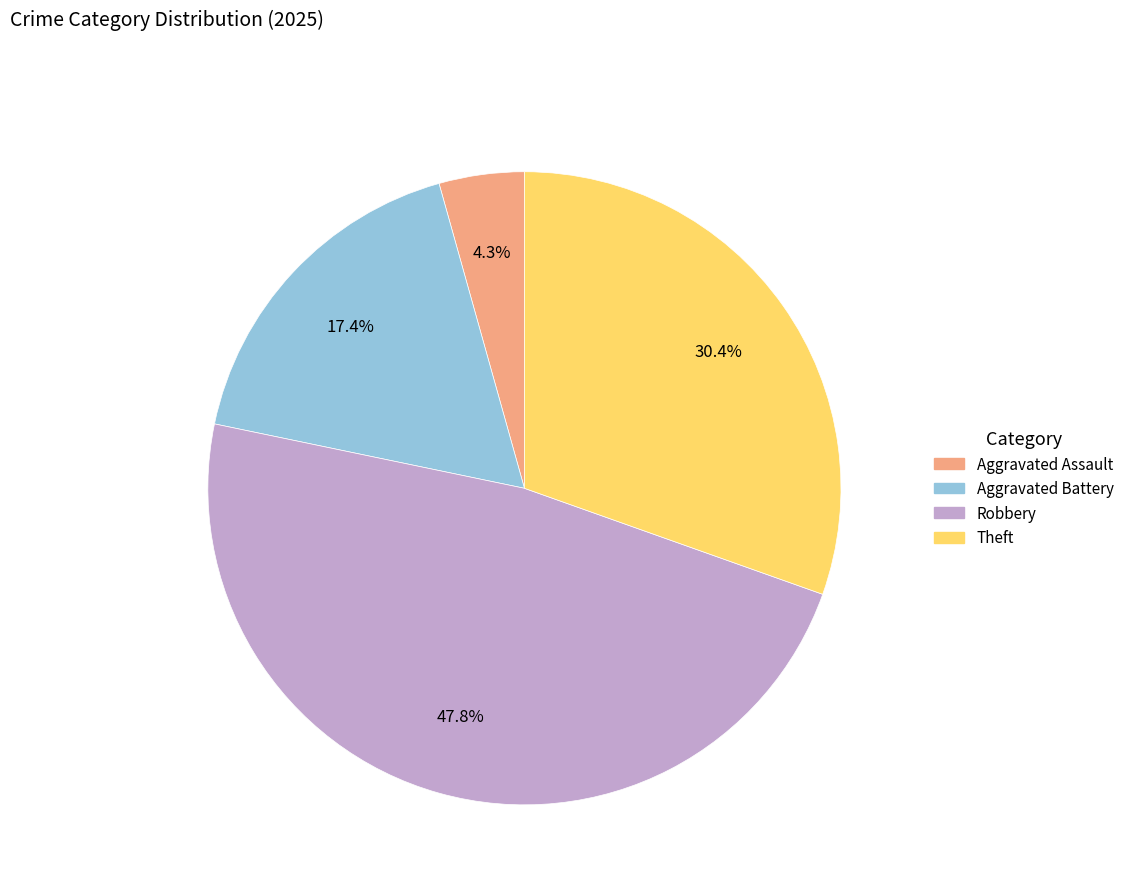

Is there a majority slice in this chart?

No